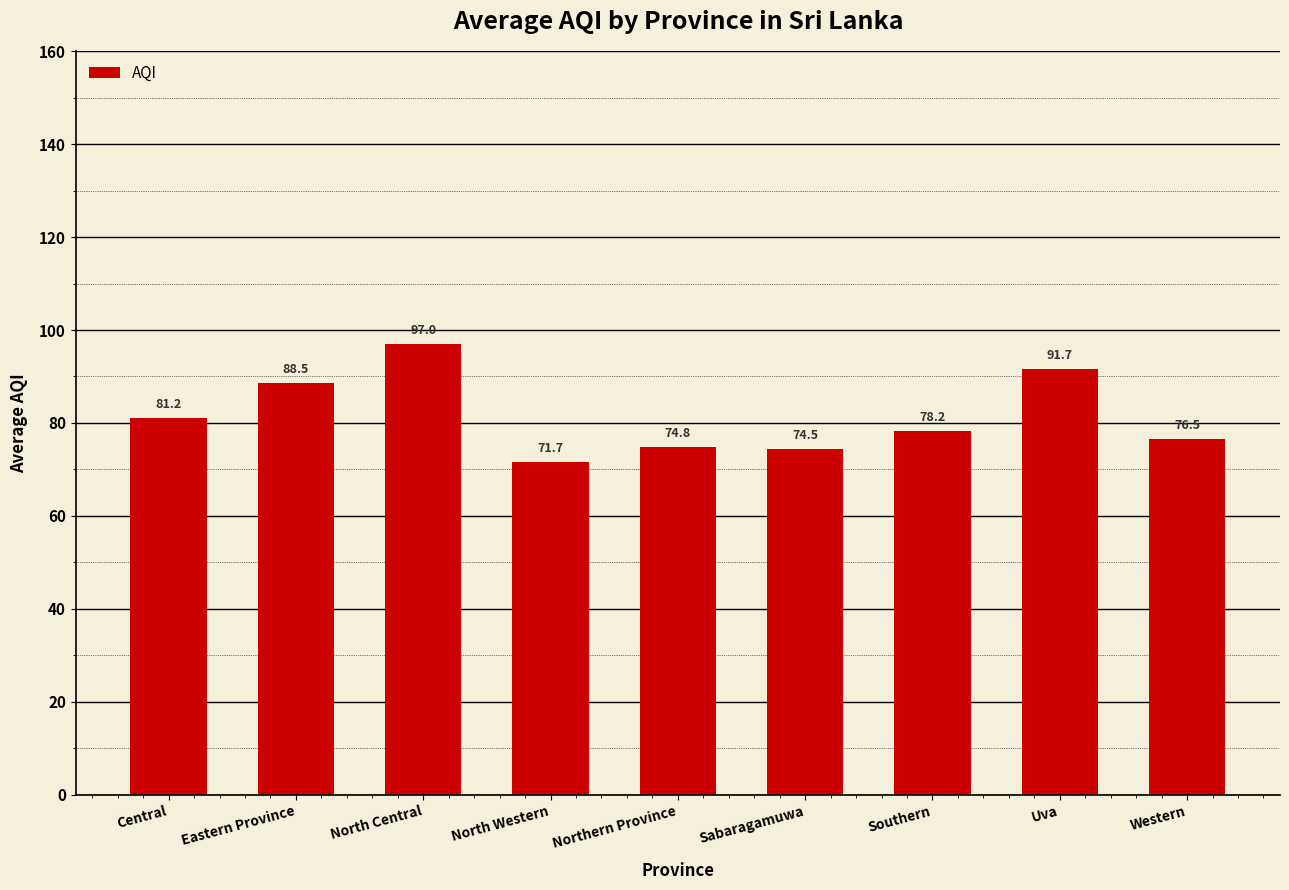

The value at North Central is 97.0. True or false?

True